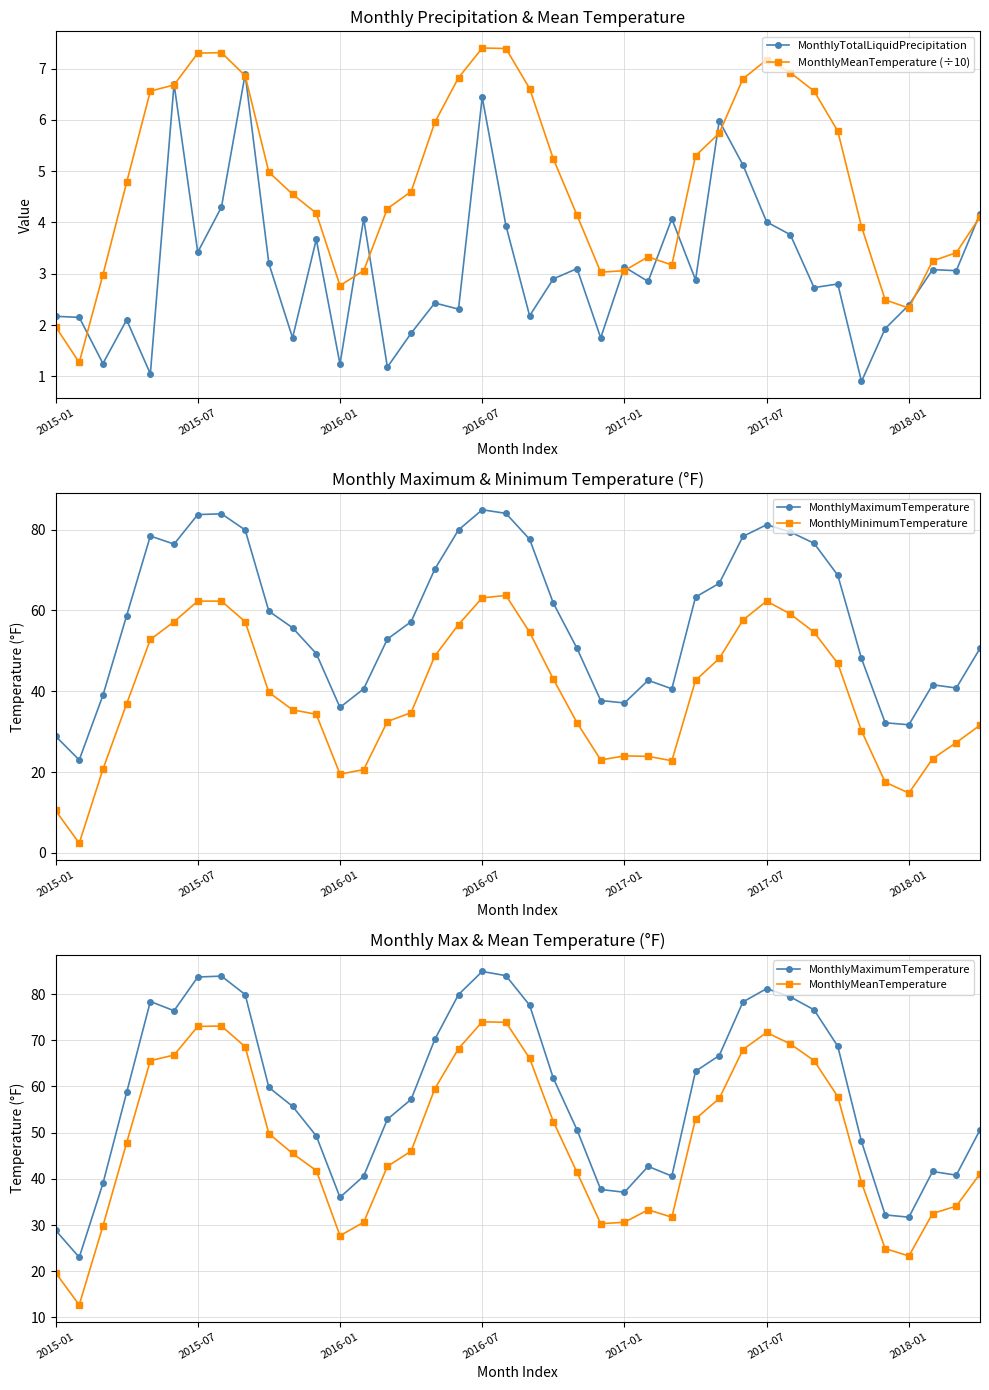

Is this an area chart (filled region under the line)?

No